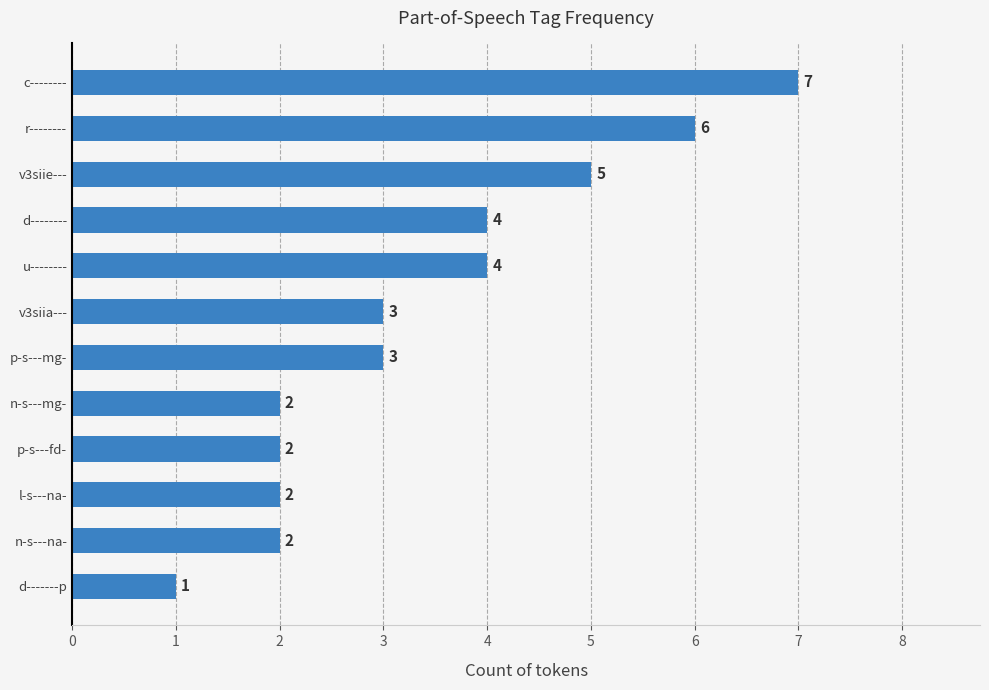

Which category has the highest value across all series?

c--------